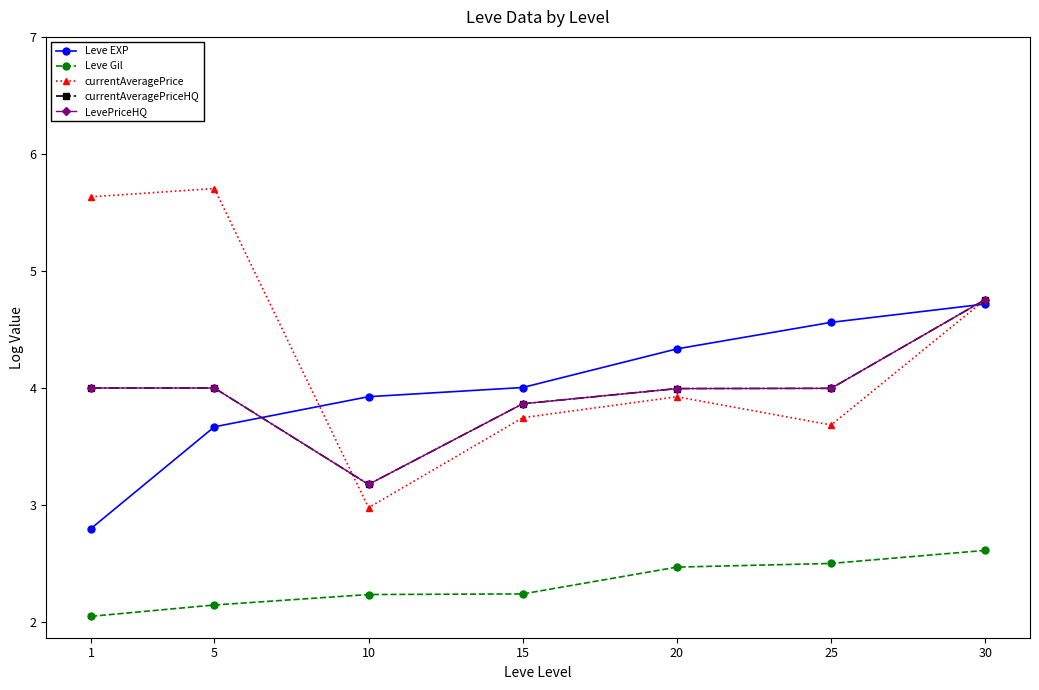

Is the value of Leve EXP at 15 greater than the value of LevePriceHQ at 30?

No